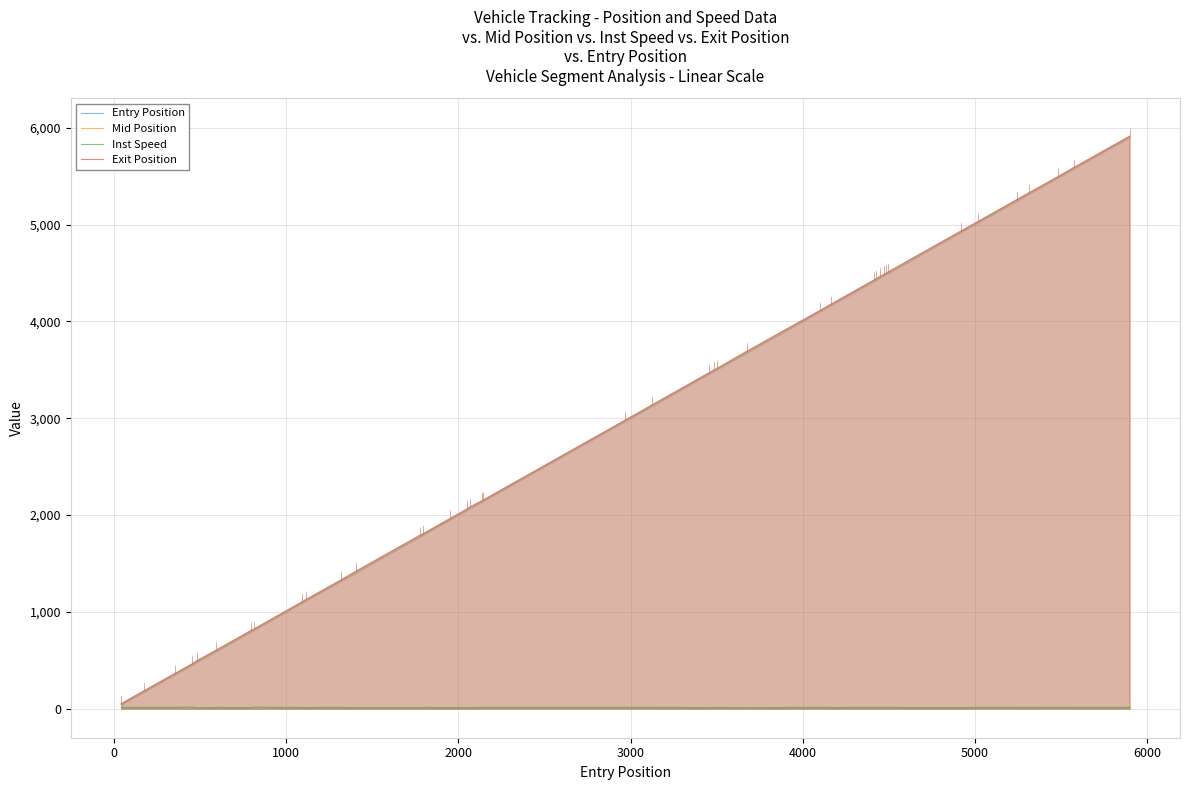

What is the highest value of the Entry Position series?

5900.0